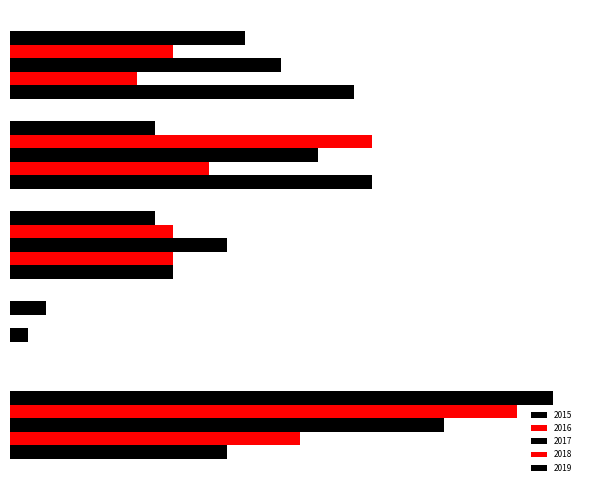

At which category is the sum across all series the highest?

Robbery